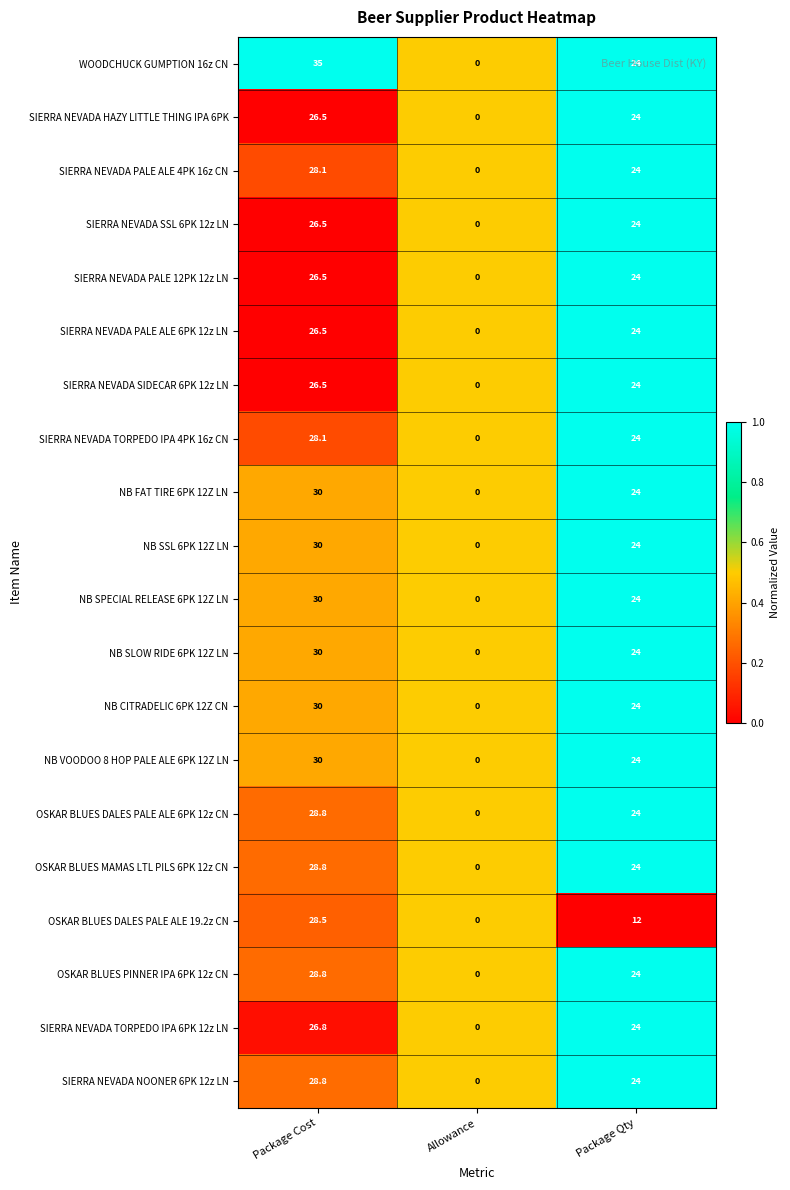

What is the difference between the maximum and minimum values in the OSKAR BLUES DALES PALE ALE 19.2z CN series?

28.5